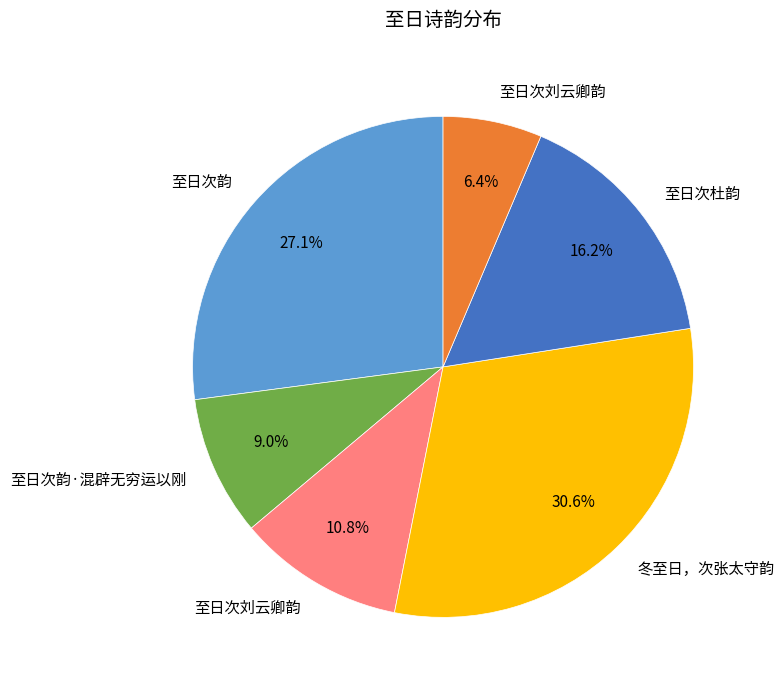

Is there any slice that represents more than half of the pie?

No